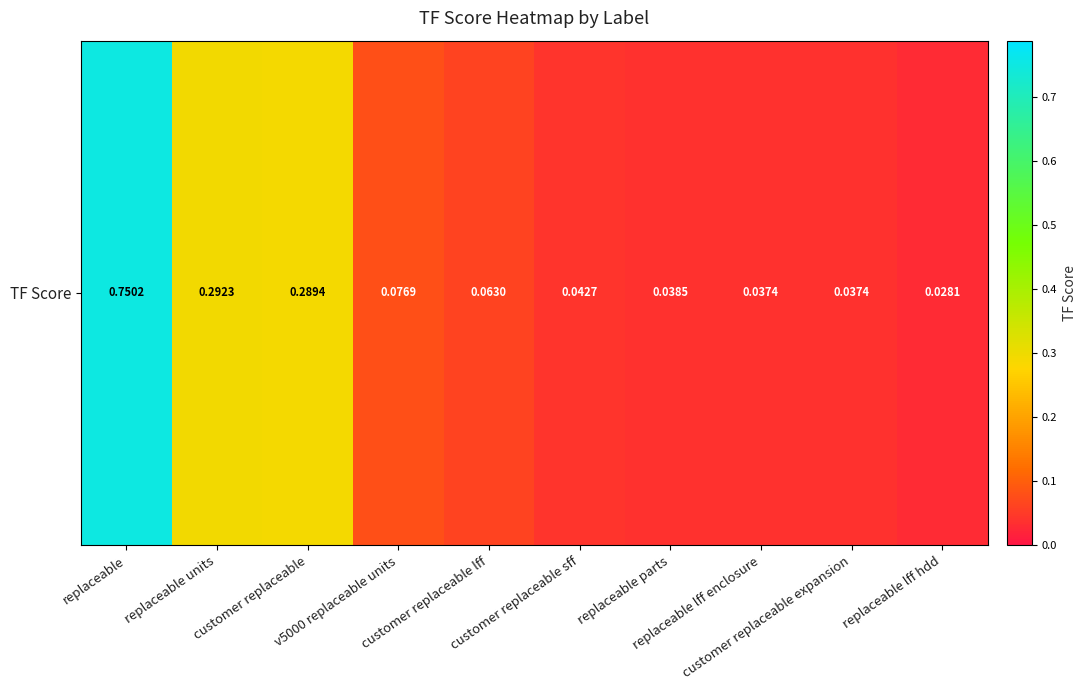

Is it true that the value at customer replaceable expansion is 0.0?

True